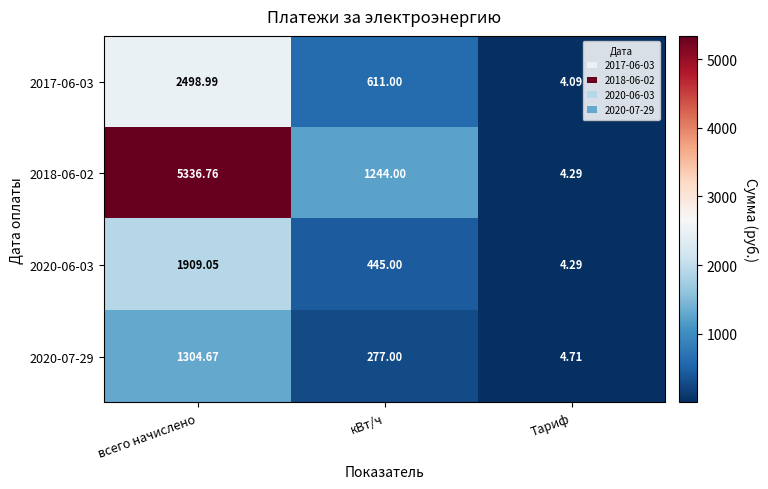

How many series are shown in this chart?

4